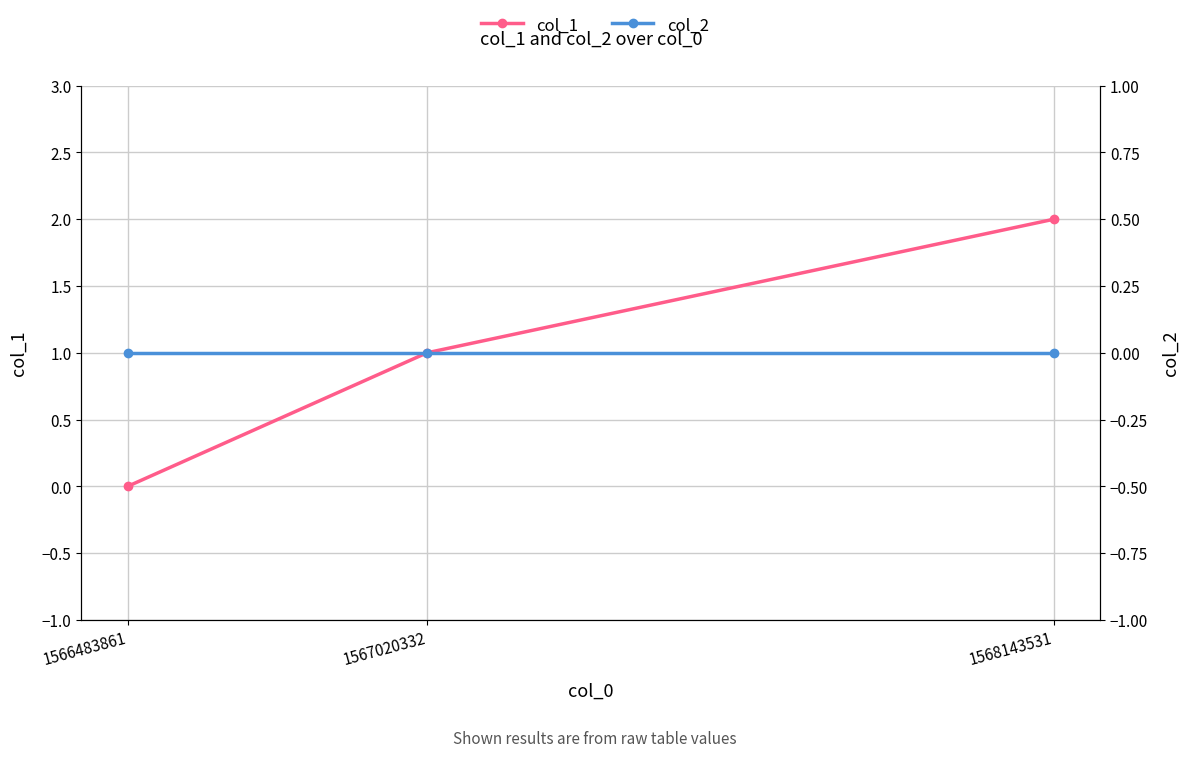

Is the value of col_1 at 1567020332 greater than the value of col_2 at 1568143531?

Yes